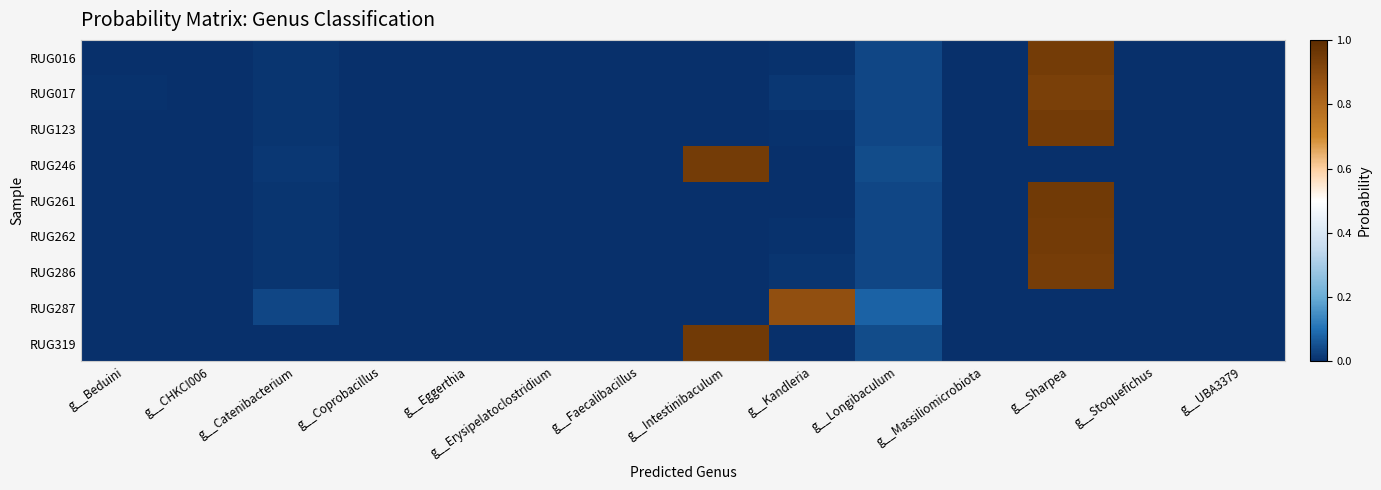

Count the number of data series in this chart.

9